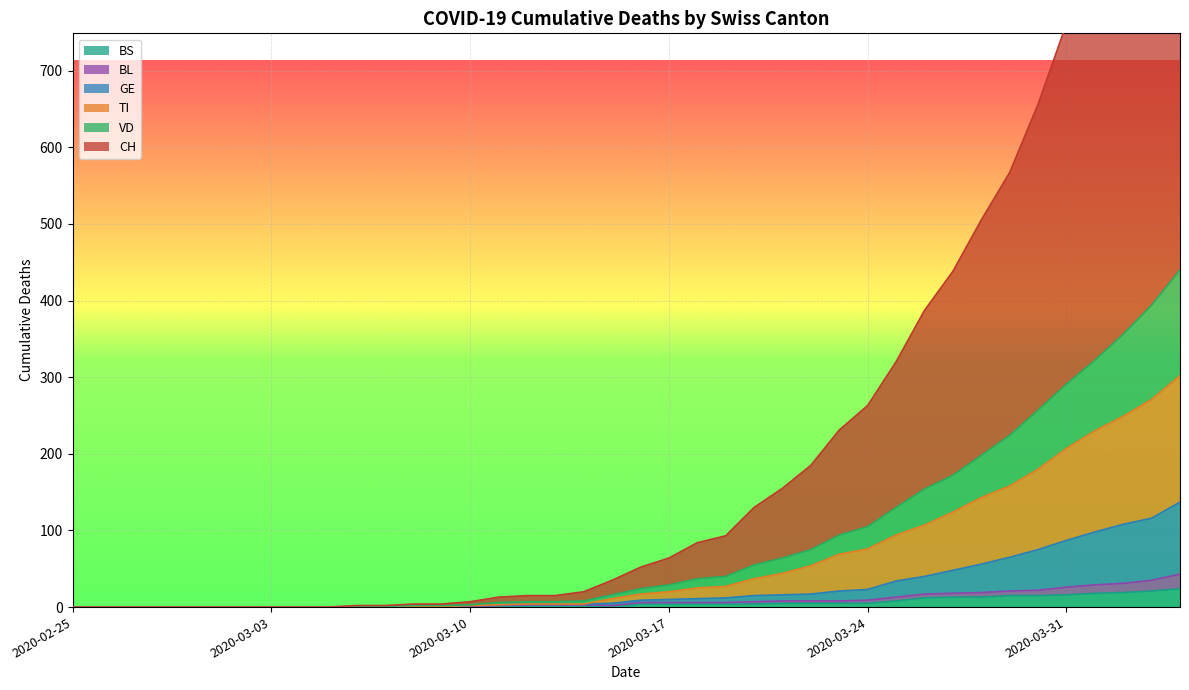

What is the maximum value shown in the chart?

1153